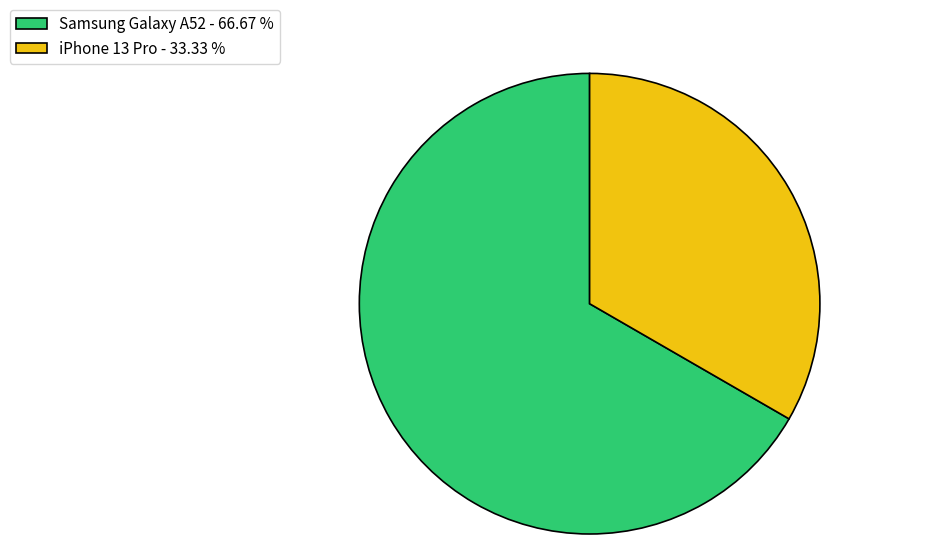

Is the sum of Samsung Galaxy A52 - 66.67 % and iPhone 13 Pro - 33.33 % greater than half?

Yes